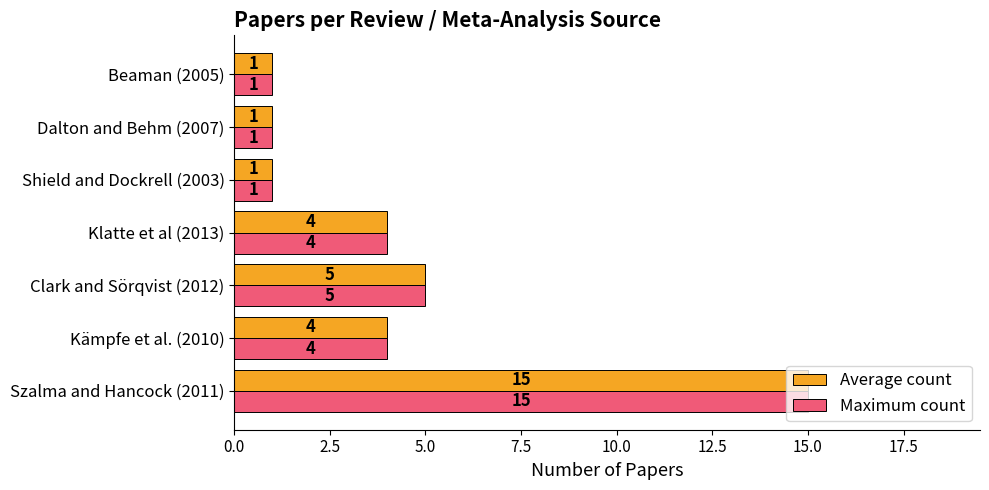

At which category is the sum across all series the highest?

Szalma and Hancock (2011)